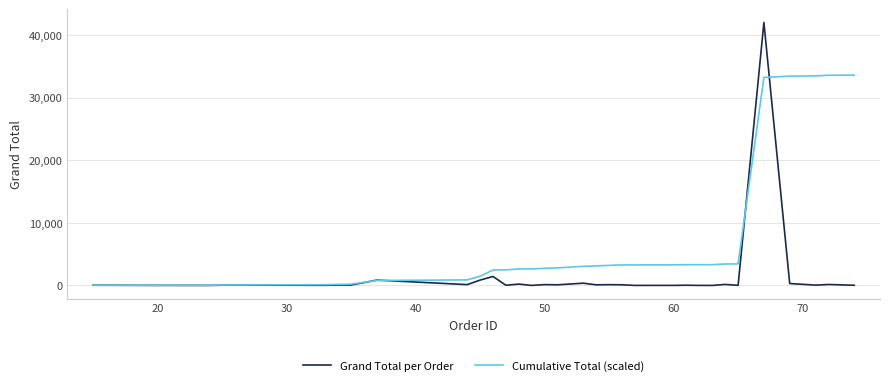

What are all the series names shown in the legend?

Grand Total per Order, Cumulative Total (scaled)